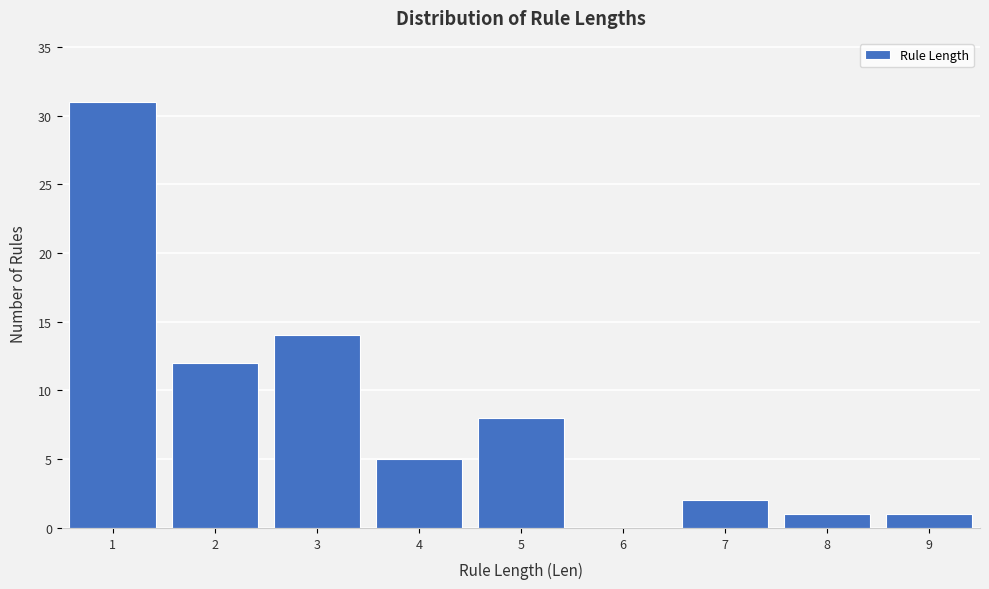

Reading left to right, transcribe this chart: for each bar, give the range it covers on the x-axis and its height. The values are not printed on the chart, so give them approximately, as read against the axis.

0.5 to 1.5: 31
1.5 to 2.5: 12
2.5 to 3.5: 14
3.5 to 4.5: 5
4.5 to 5.5: 8
5.5 to 6.5: 0
6.5 to 7.5: 2
7.5 to 8.5: 1
8.5 to 9.5: 1